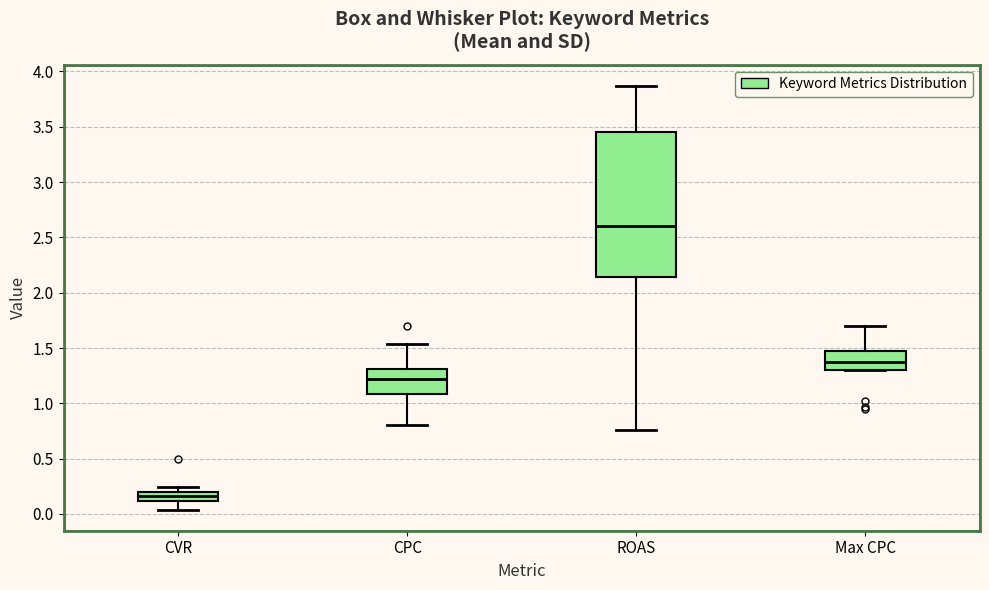

Which box has the lowest median line?

CVR